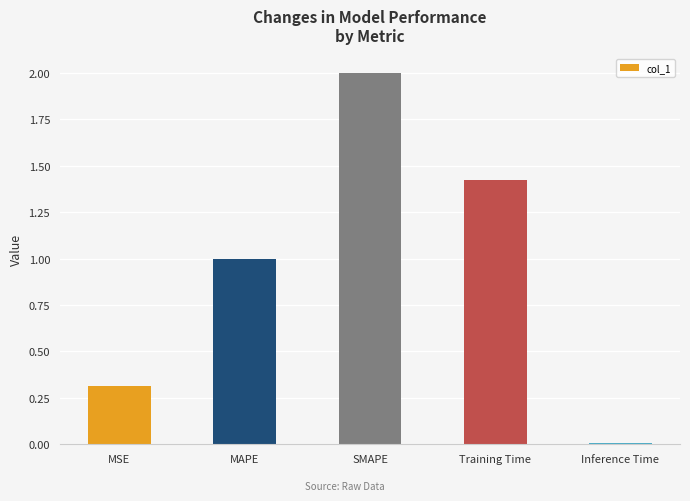

What is the difference between the maximum and minimum values?

2.0